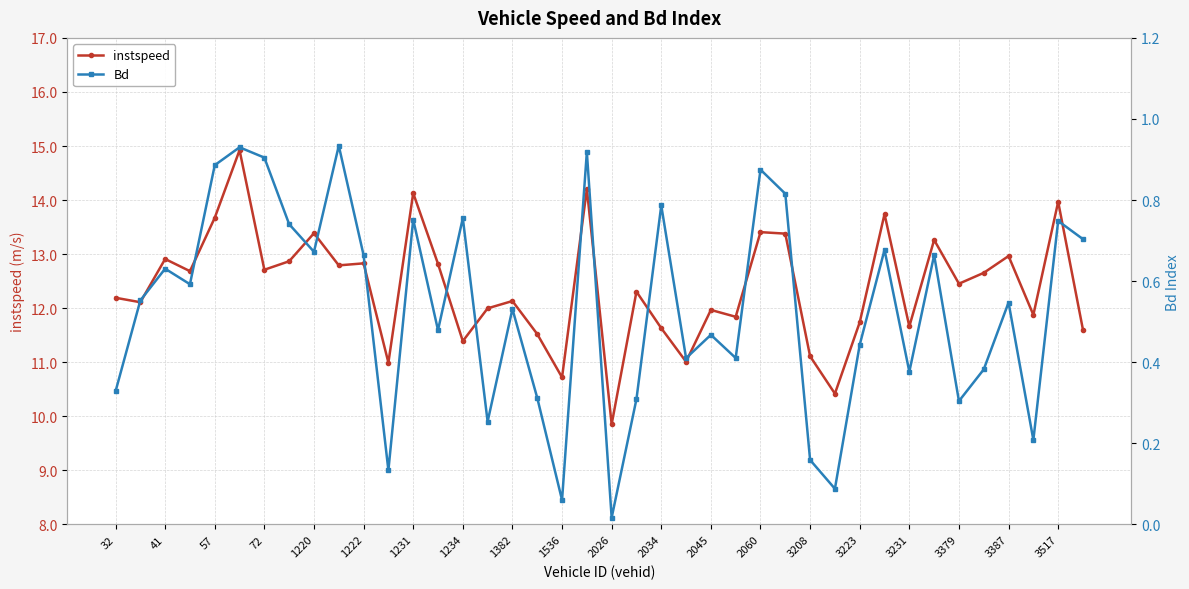

Which category has the lowest value in the instspeed series?

2026